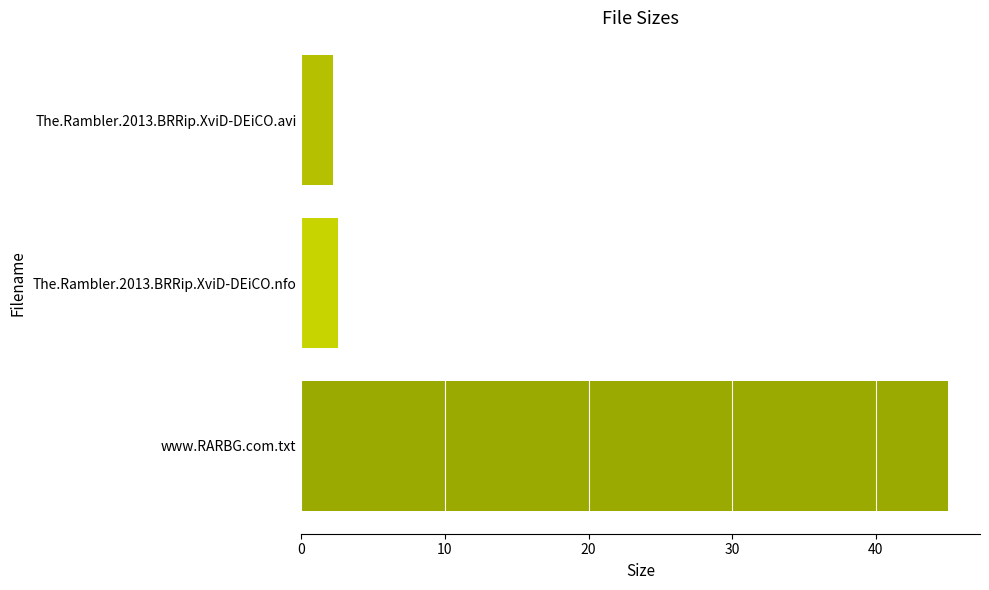

Does the chart contain any negative values?

No